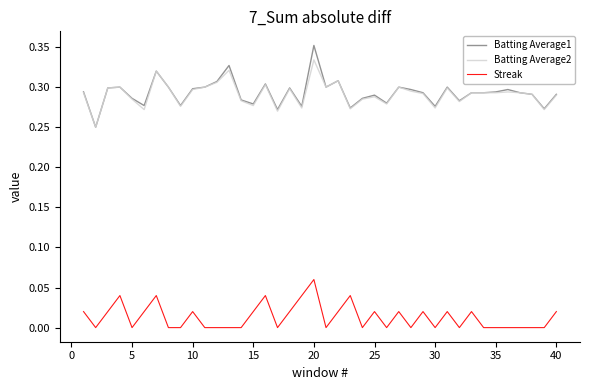

Which series has the largest range (max minus min)?

Batting Average1